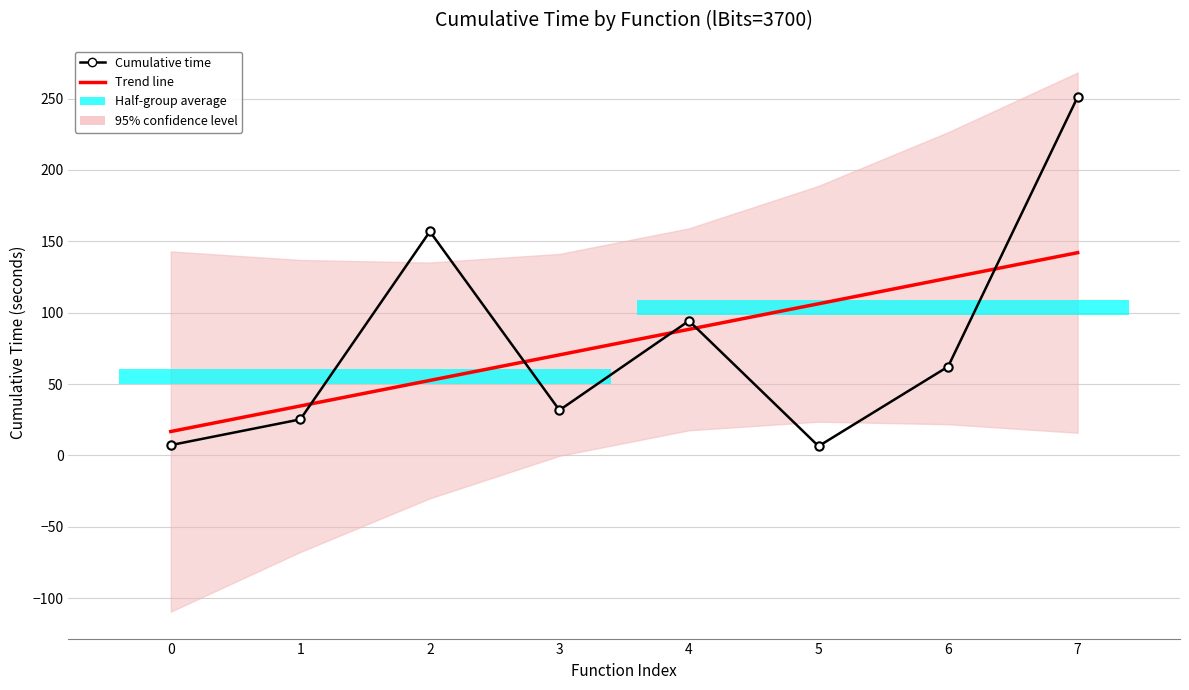

Reading left to right, list all the values displayed in this chart.

Trend line: 16.7	34.6	52.5	70.4	88.3	106.2	124.1	142.0
Cumulative time: 7.2	25.2	156.9	31.7	94.3	6.4	62.2	251.1